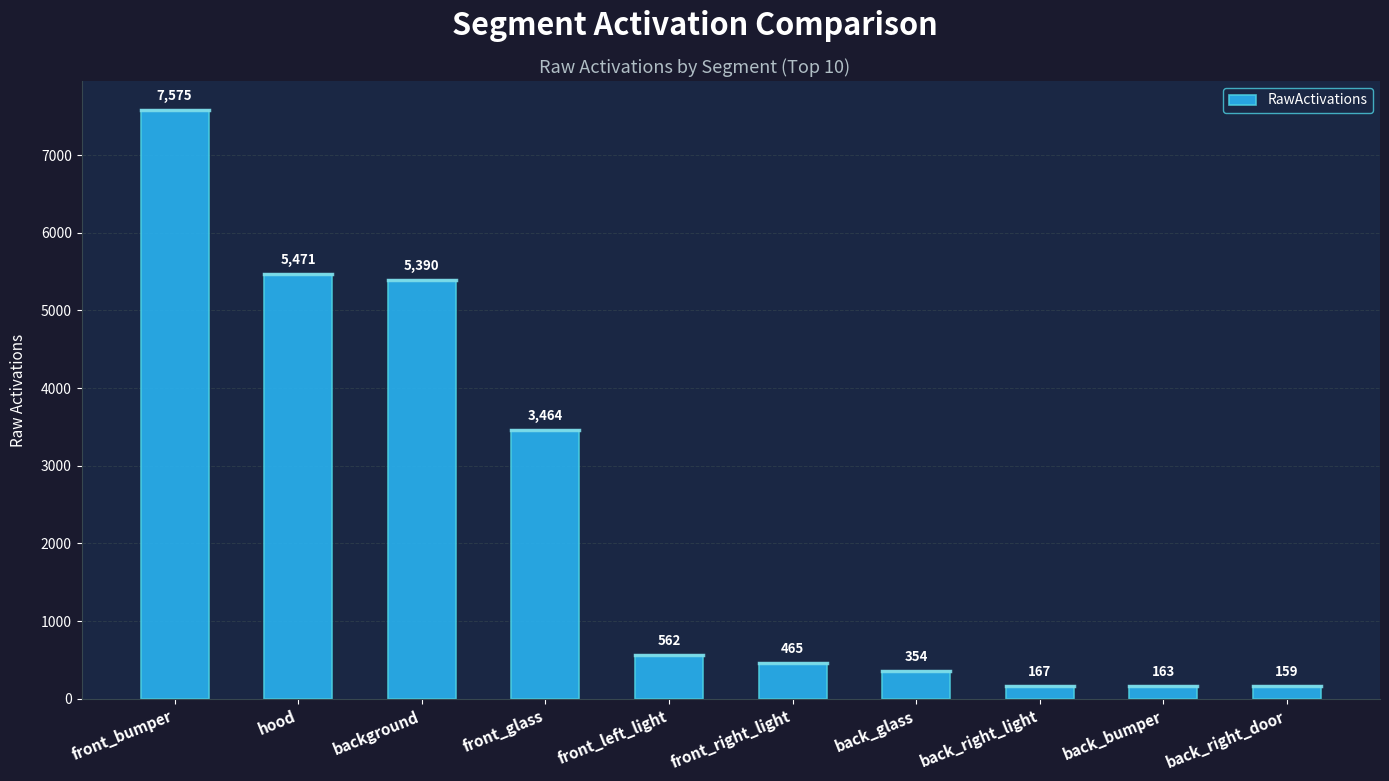

What is the label of the 3rd bar from the right?

back_right_light